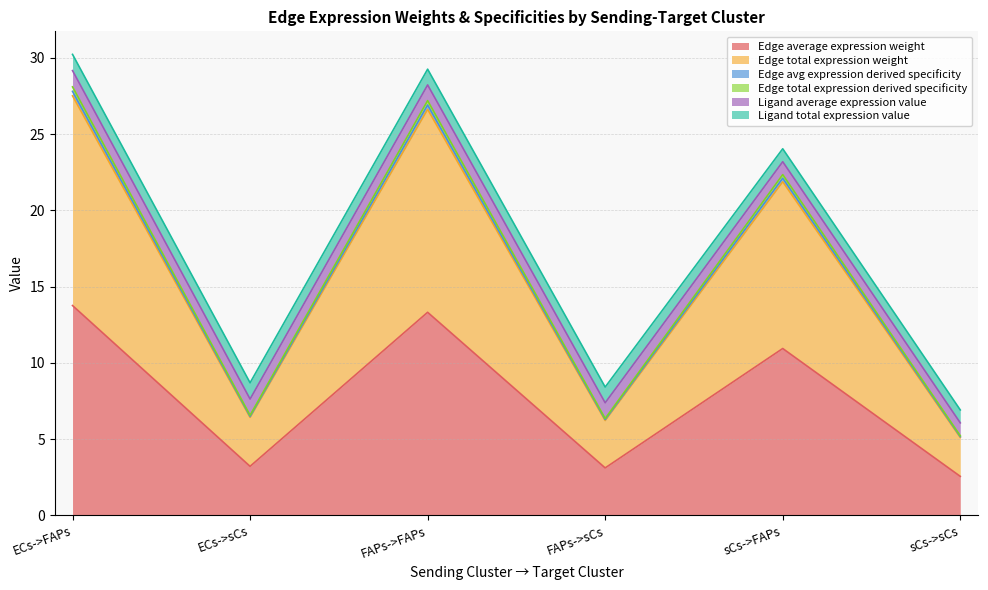

True or false: Edge total expression derived specificity and Edge avg expression derived specificity cross at least once.

False